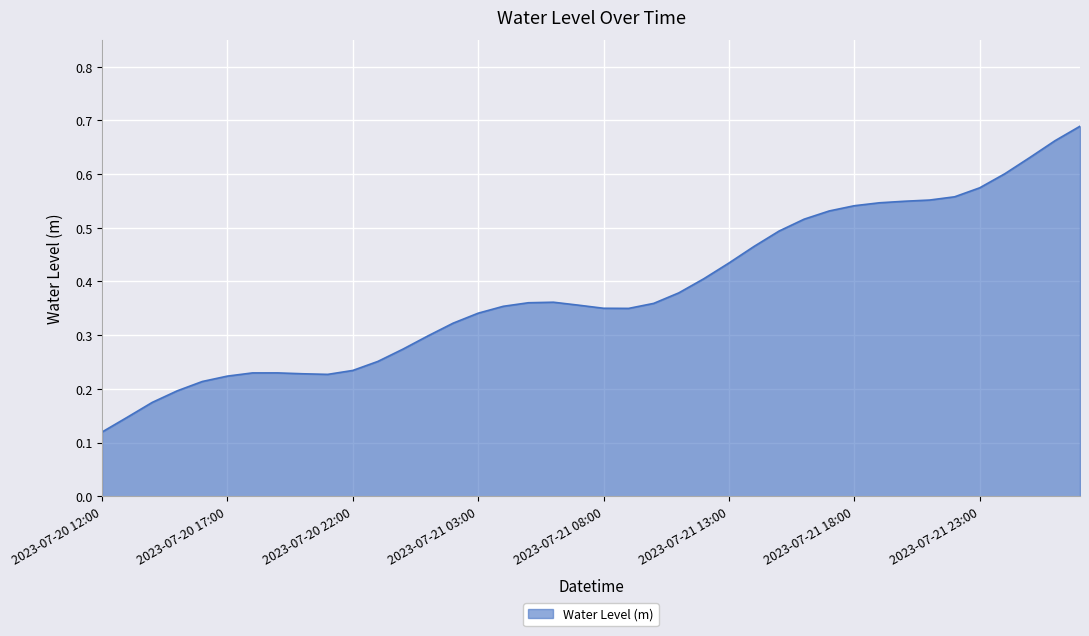

How many values are between 0 and 1?

40